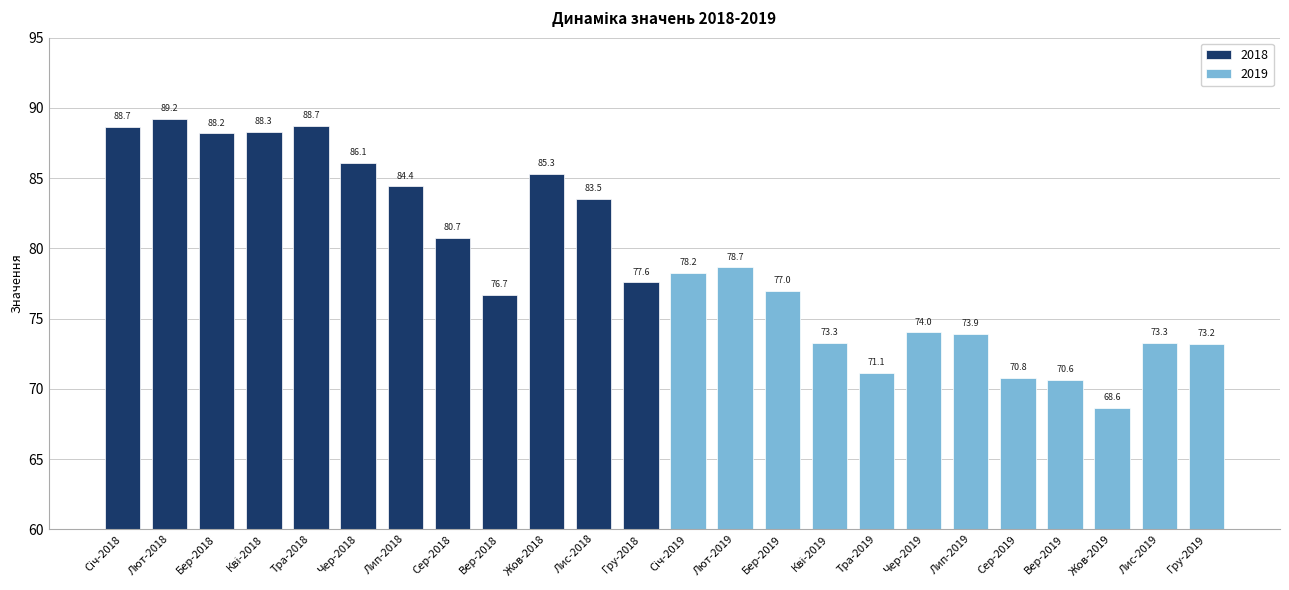

Which category has the highest value across all series?

Лют-2018